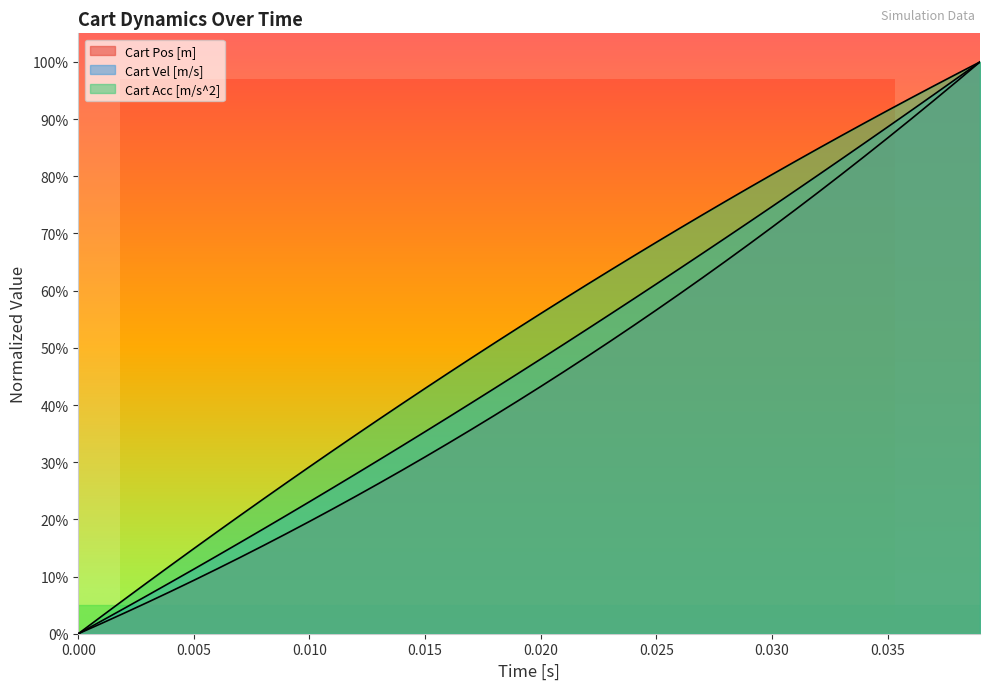

What is the average value of the Cart Acc [m/s^2] series?

0.5